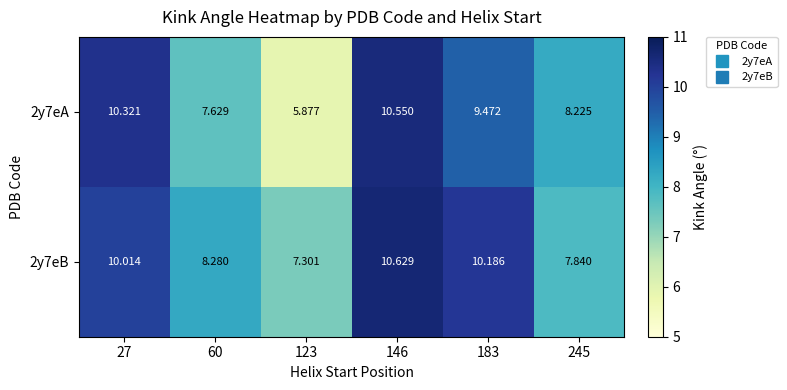

Is the value of 2y7eA at 183 greater than the value of 2y7eB at 146?

No